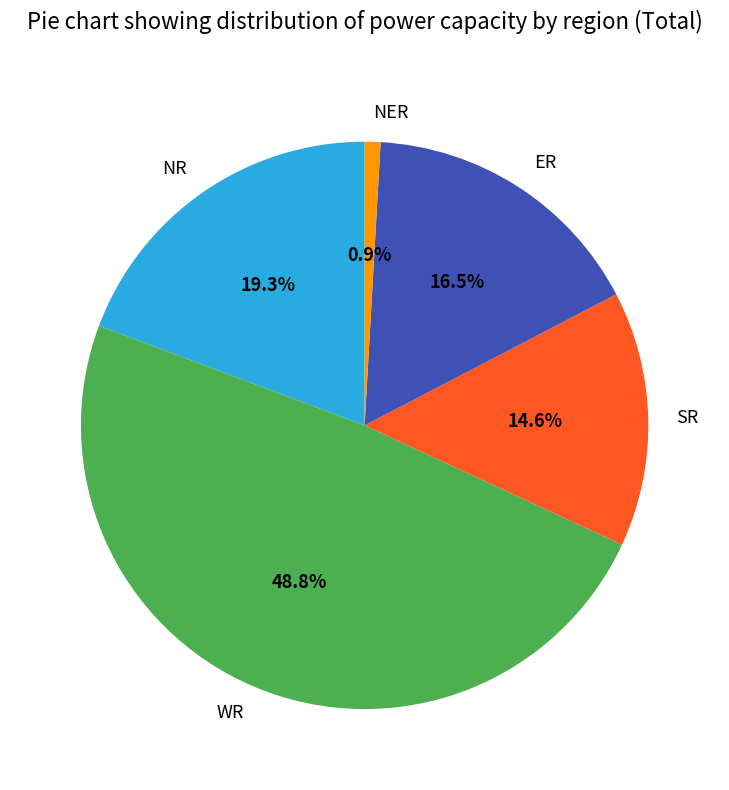

To the nearest percent, what percentage of the pie is NER?

1%